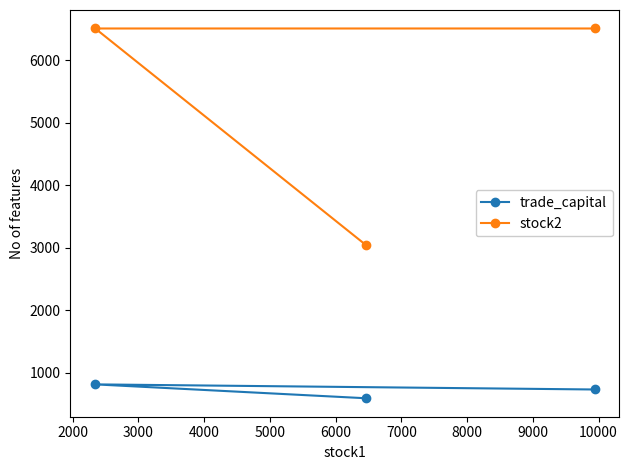

Which series has the largest total across all categories?

stock2